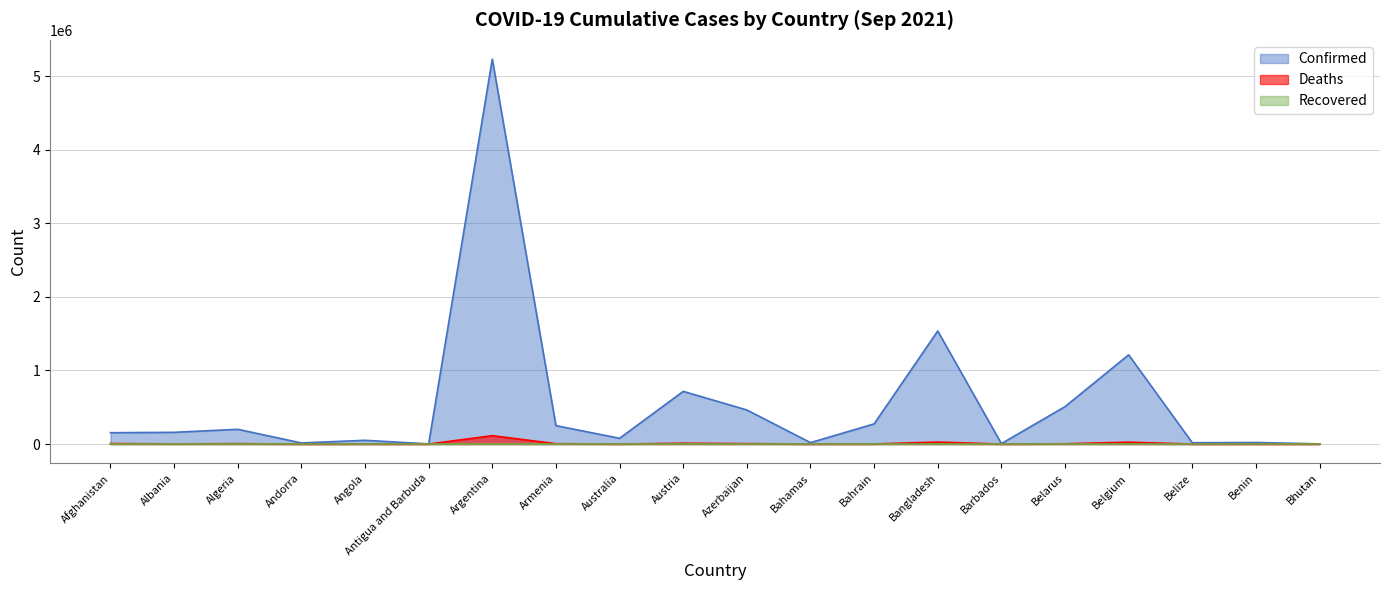

In Confirmed, how many points are higher than both neighbors (excluding endpoints)?

7